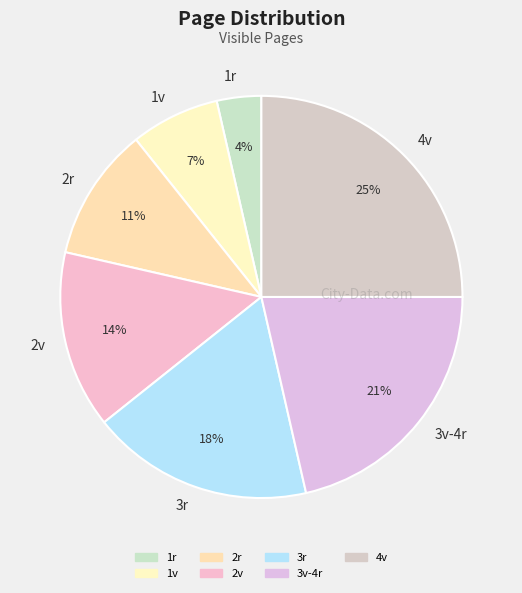

How many segments does this pie chart have?

7